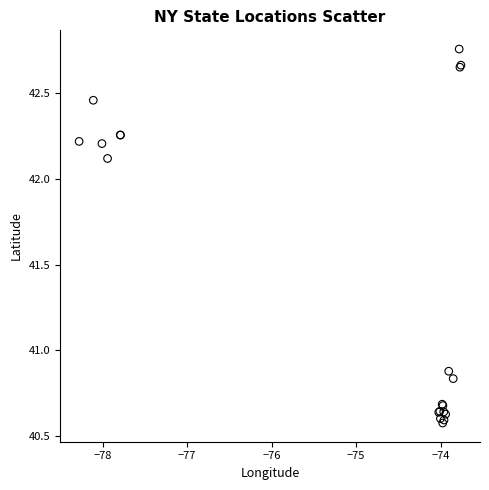

What Y value in the scatter plot is closest to 41?

40.9